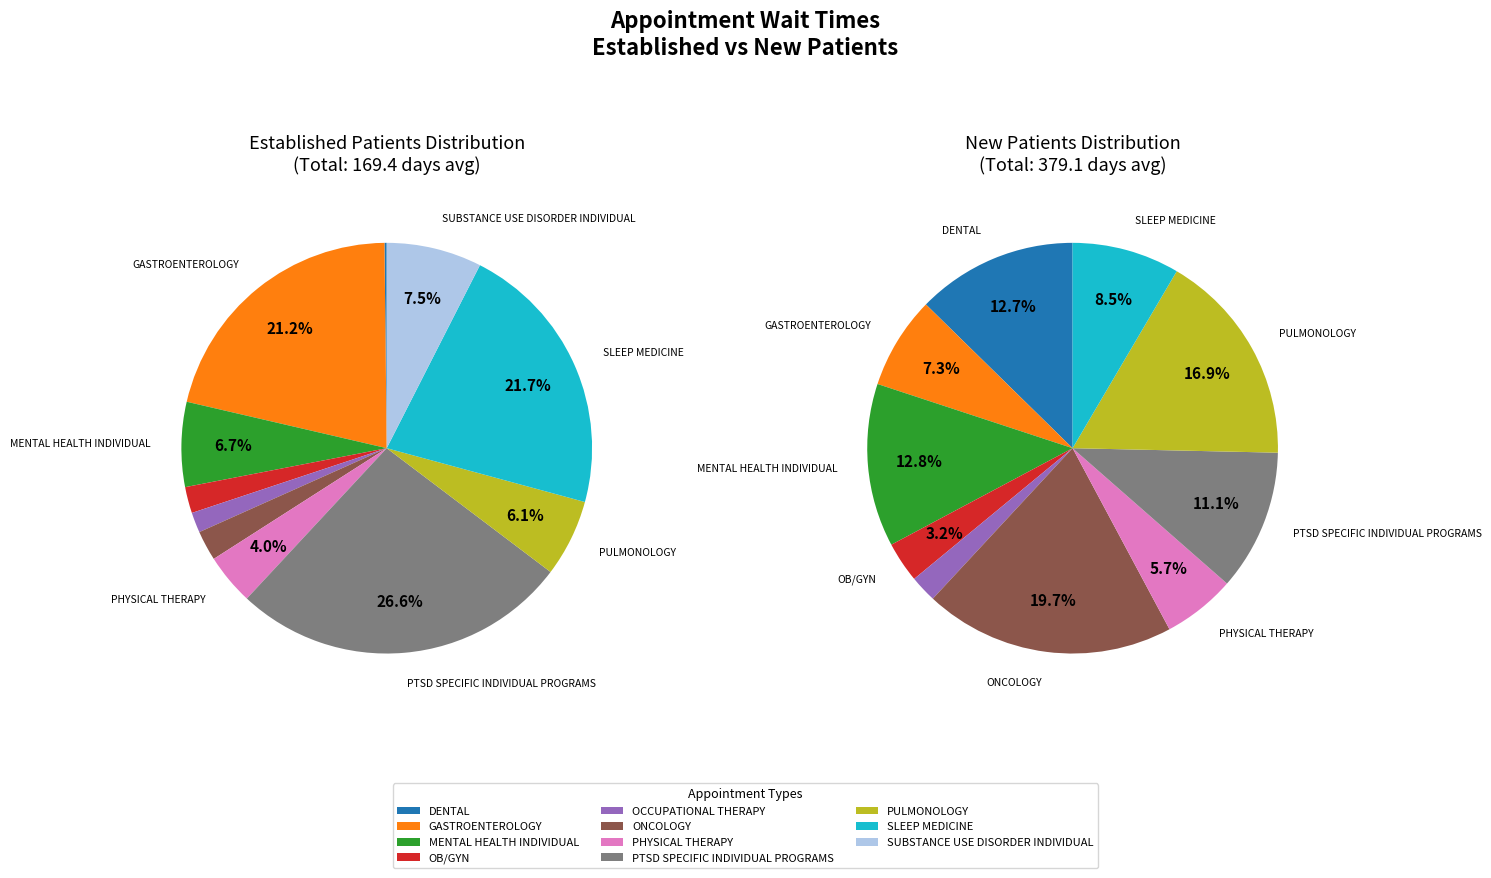

True or false: DENTAL accounts for 13% of the total.

True